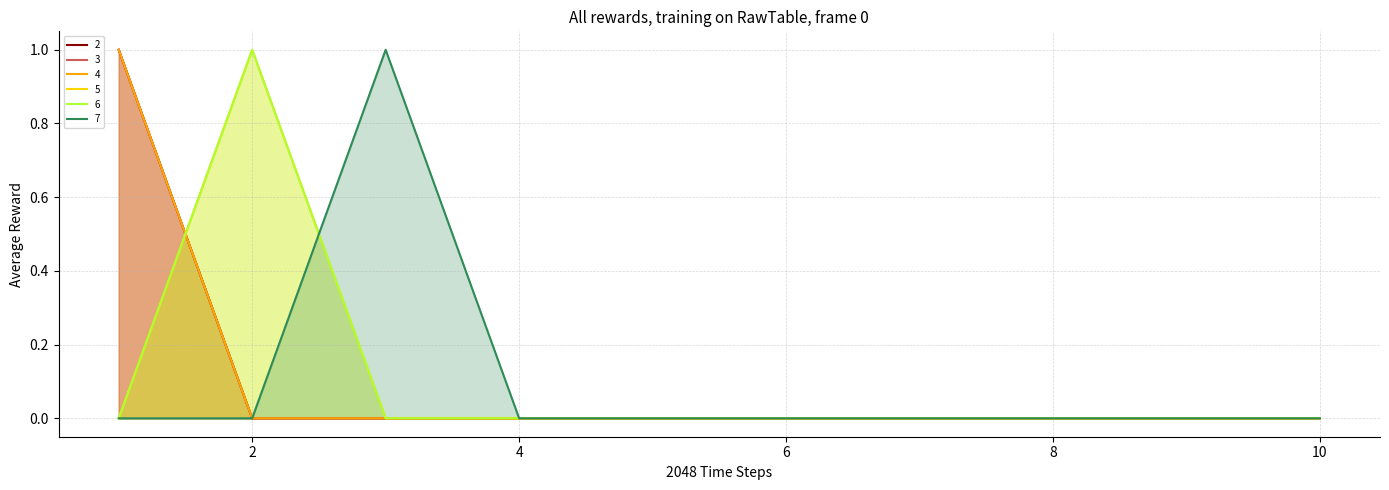

At how many categories does at least one series exceed 0?

3